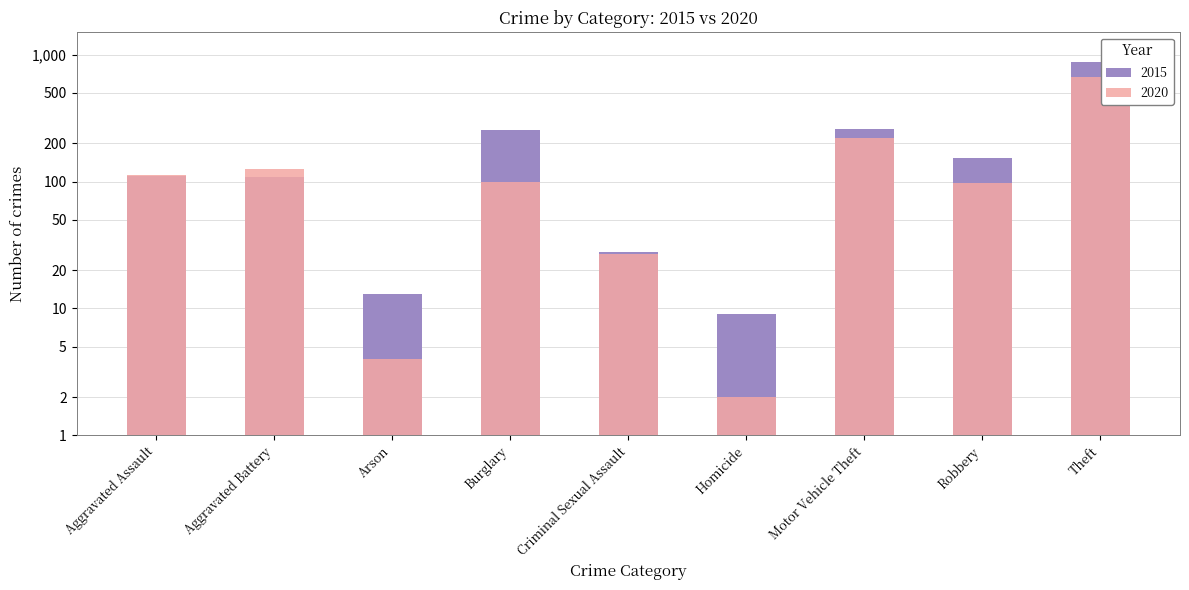

List the series in order of their peak value, highest first.

2015, 2020